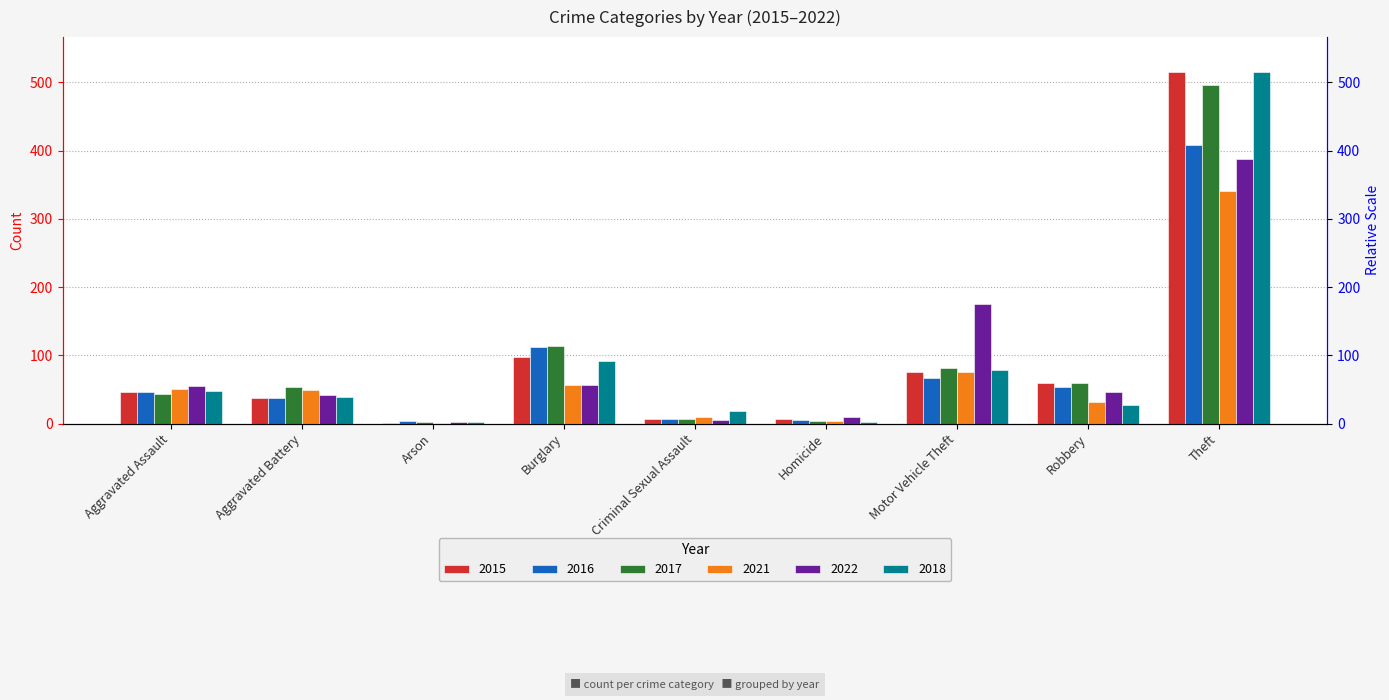

How many groups of bars are there?

9